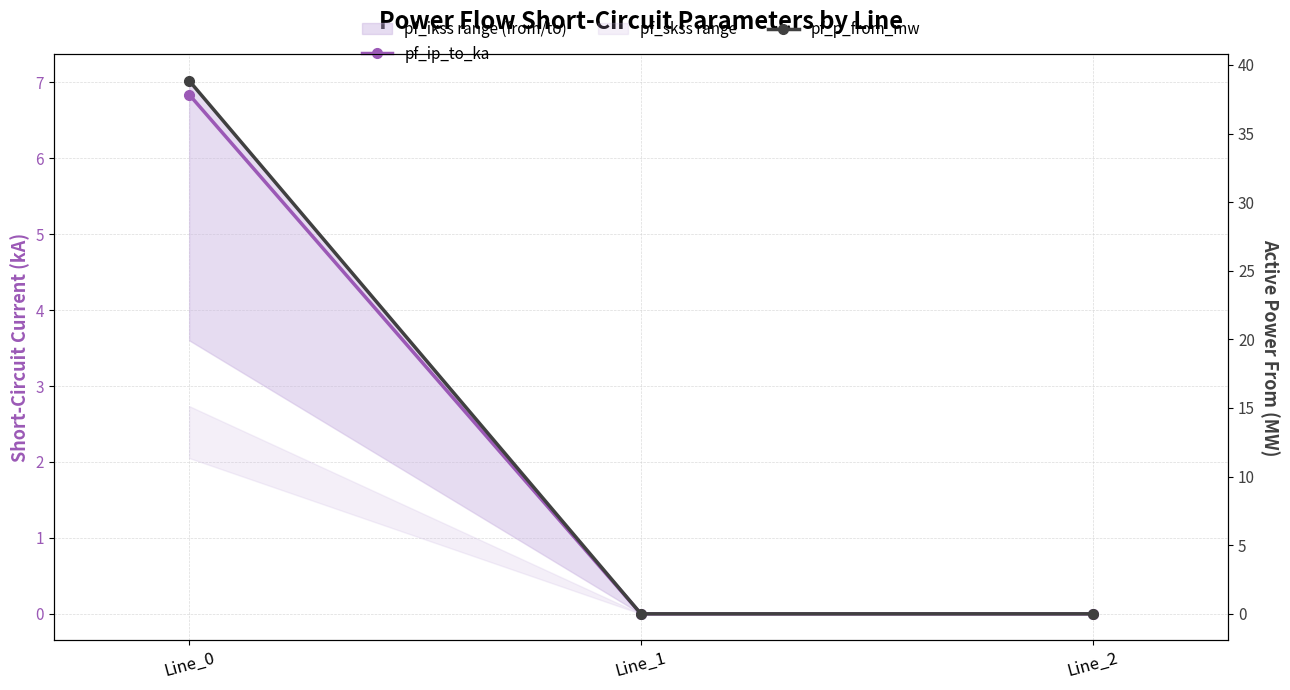

At which label does pf_ip_to_ka reach its peak?

Line_0